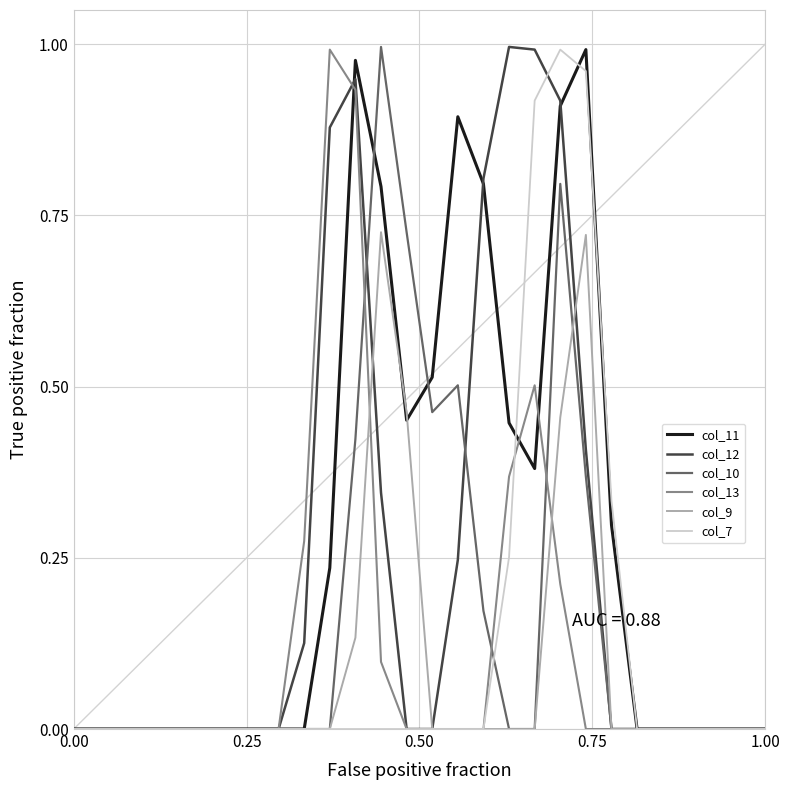

How many lines are shown in the chart?

6